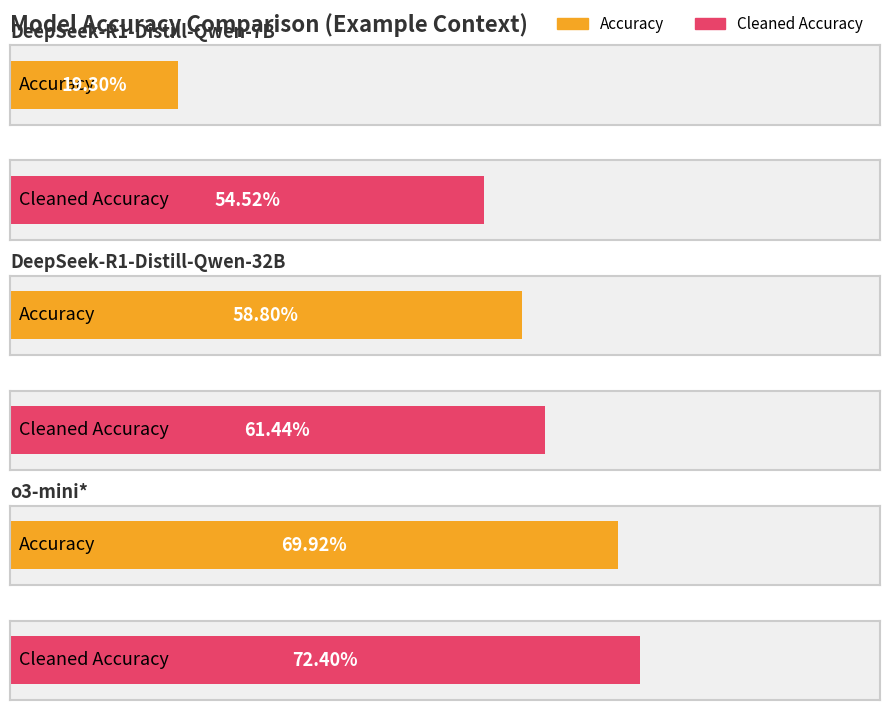

What is the sum of the Cleaned Accuracy values at DeepSeek-R1-Distill-Qwen-7B and o3-mini*?

1.3